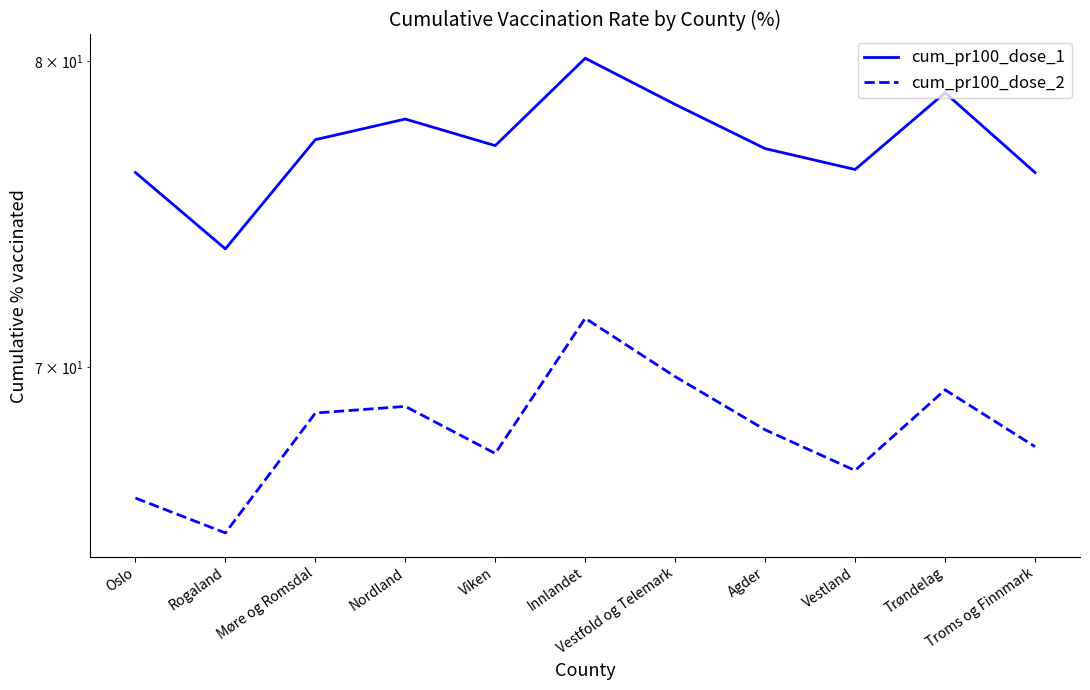

Is the value of cum_pr100_dose_1 at Innlandet greater than the value of cum_pr100_dose_2 at Vestfold og Telemark?

Yes